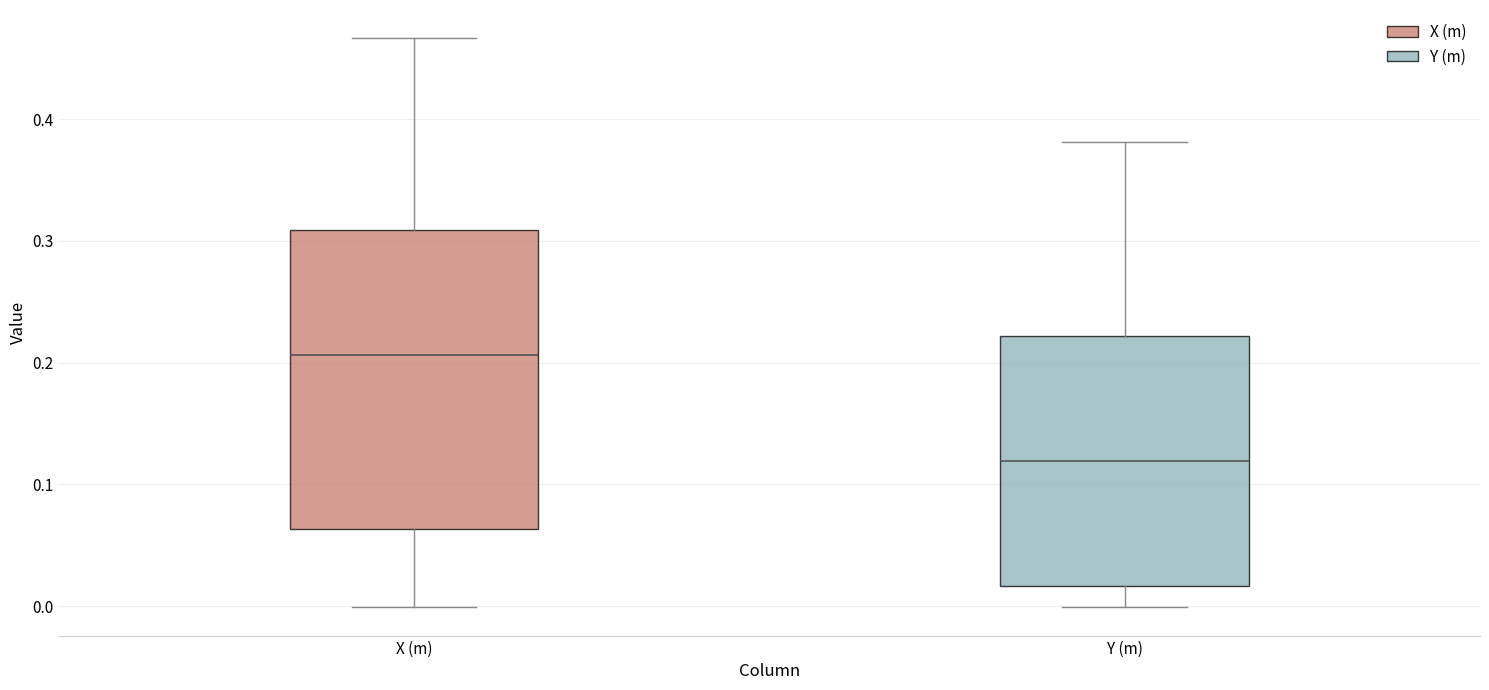

Where does the lower whisker of the box for Y (m) end on the y-axis? The values are not printed on the chart, so give them approximately, as read against the axis.

0.00